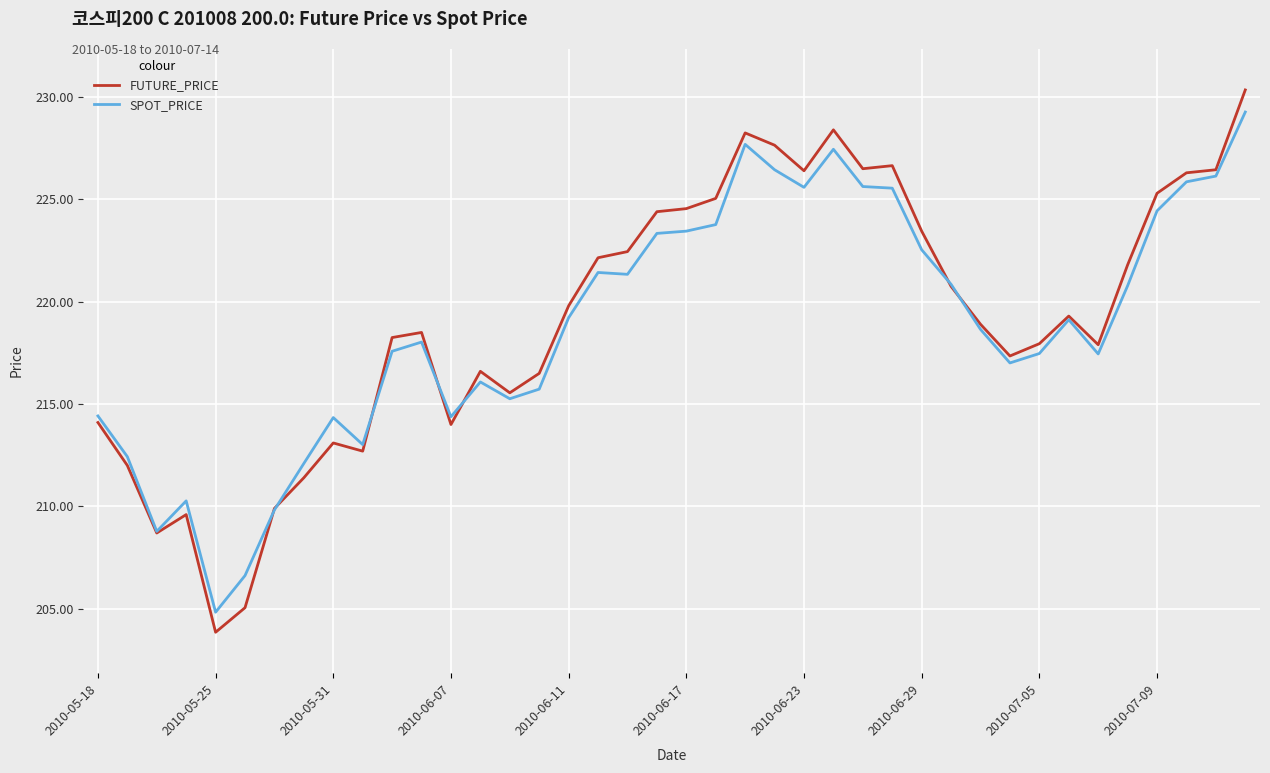

What is the difference between the maximum and second lowest values in the FUTURE_PRICE series?

25.3